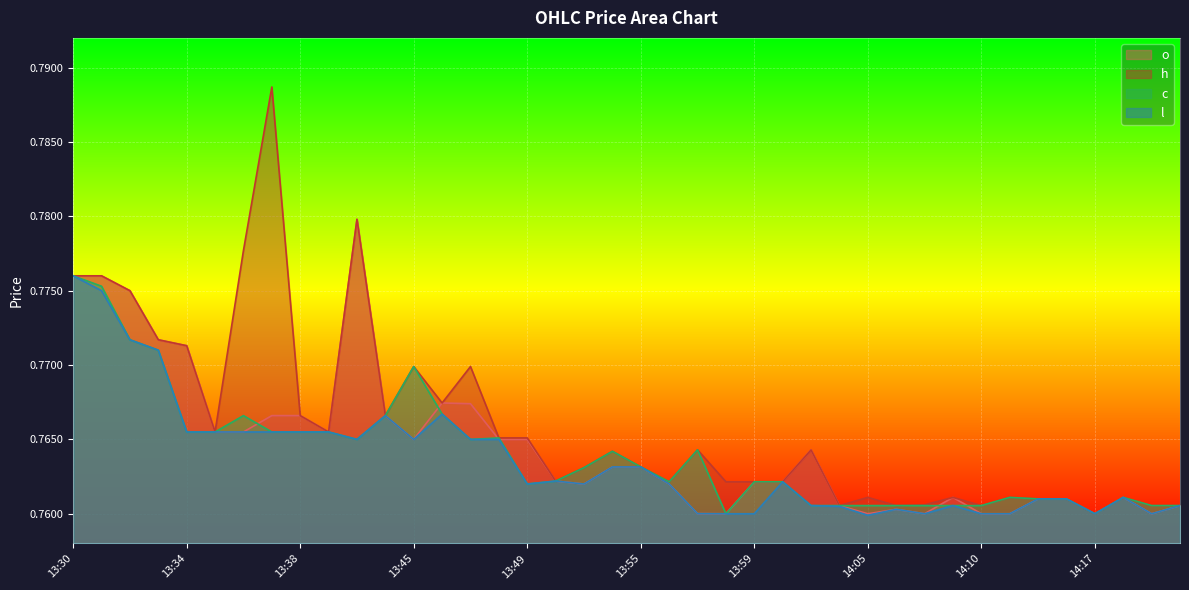

What is the sum of the c values at 13:47 and 13:30?

1.5